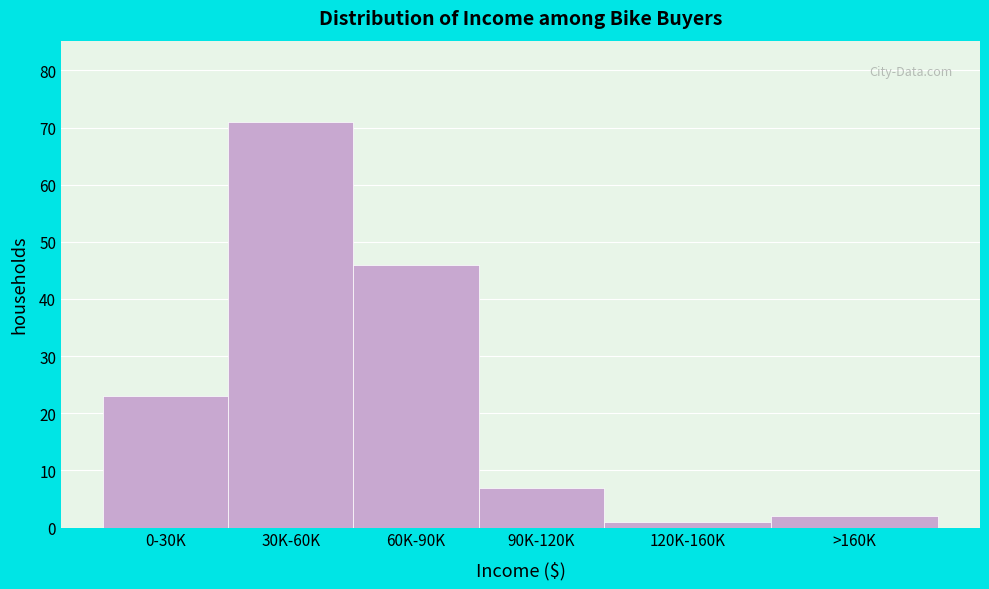

Reading right to left, list all the values displayed in this chart.

>160K=2	120K-160K=1	90K-120K=7	60K-90K=46	30K-60K=71	0-30K=23